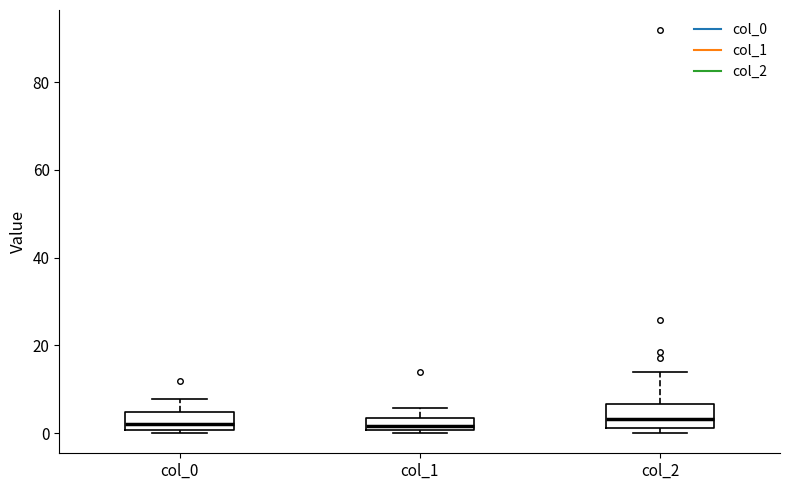

Where does the median line of the box for col_0 sit on the y-axis? The values are not printed on the chart, so give them approximately, as read against the axis.

2